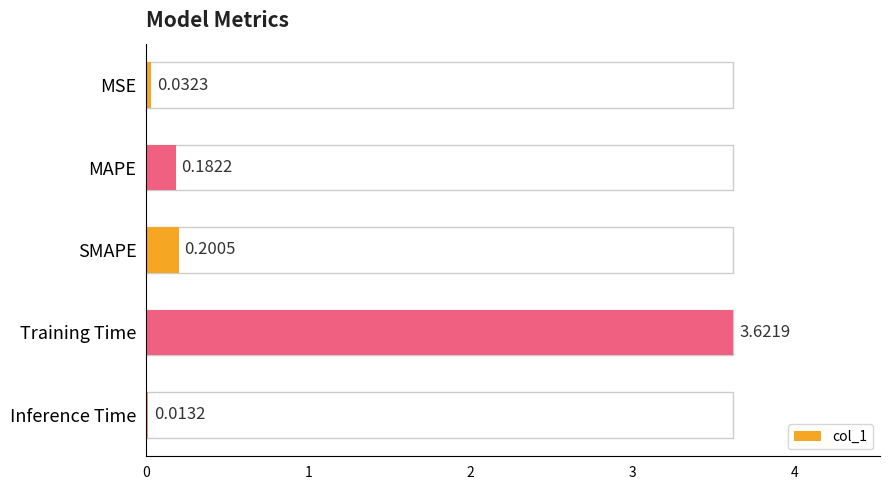

Which category has the highest value across all series?

Training Time